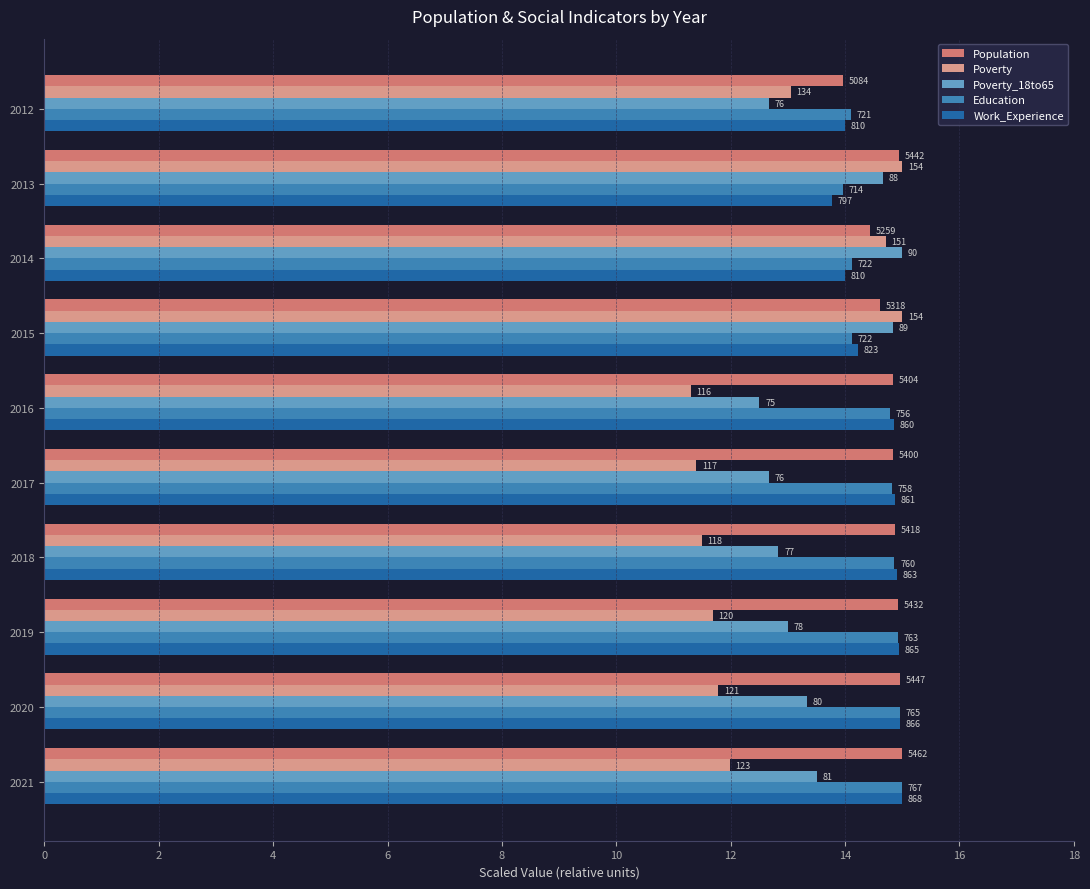

Which series has the largest range (max minus min)?

Poverty